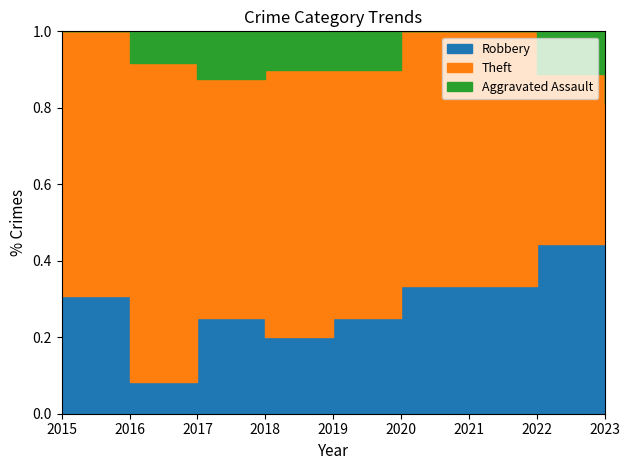

Reading left to right, transcribe all the data shown in this chart.

Robbery: 2015=4	2016=1	2017=2	2018=2	2019=5	2020=4	2021=2	2022=8	2023=9
Theft: 2015=9	2016=10	2017=5	2018=7	2019=13	2020=8	2021=4	2022=8	2023=4
Aggravated Assault: 2015=0	2016=1	2017=1	2018=1	2019=2	2020=0	2021=0	2022=2	2023=3